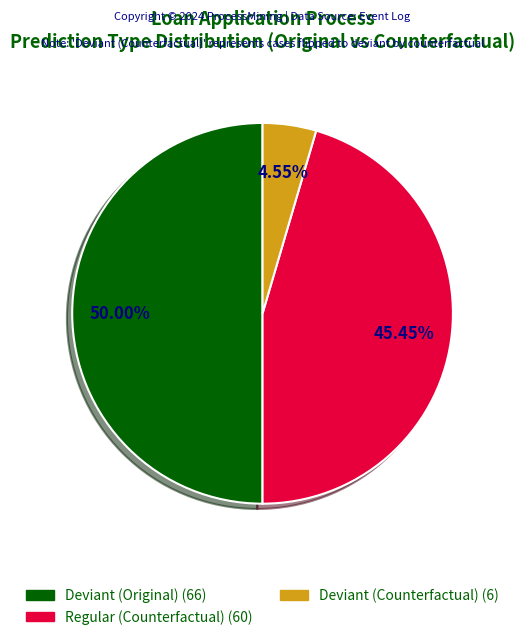

How many segments does this pie chart have?

3